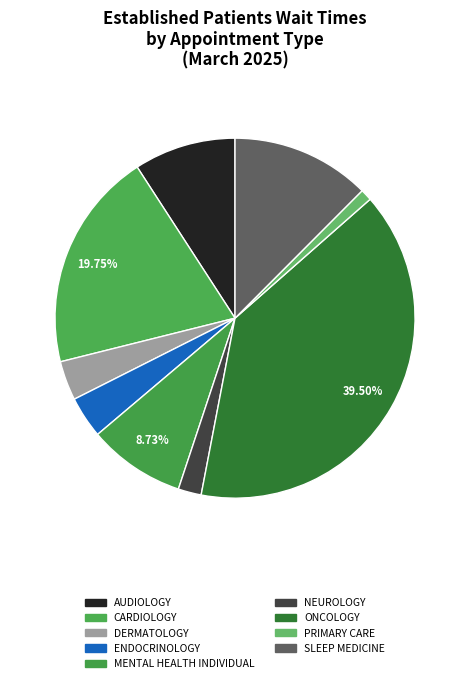

How many segments does this pie chart have?

9